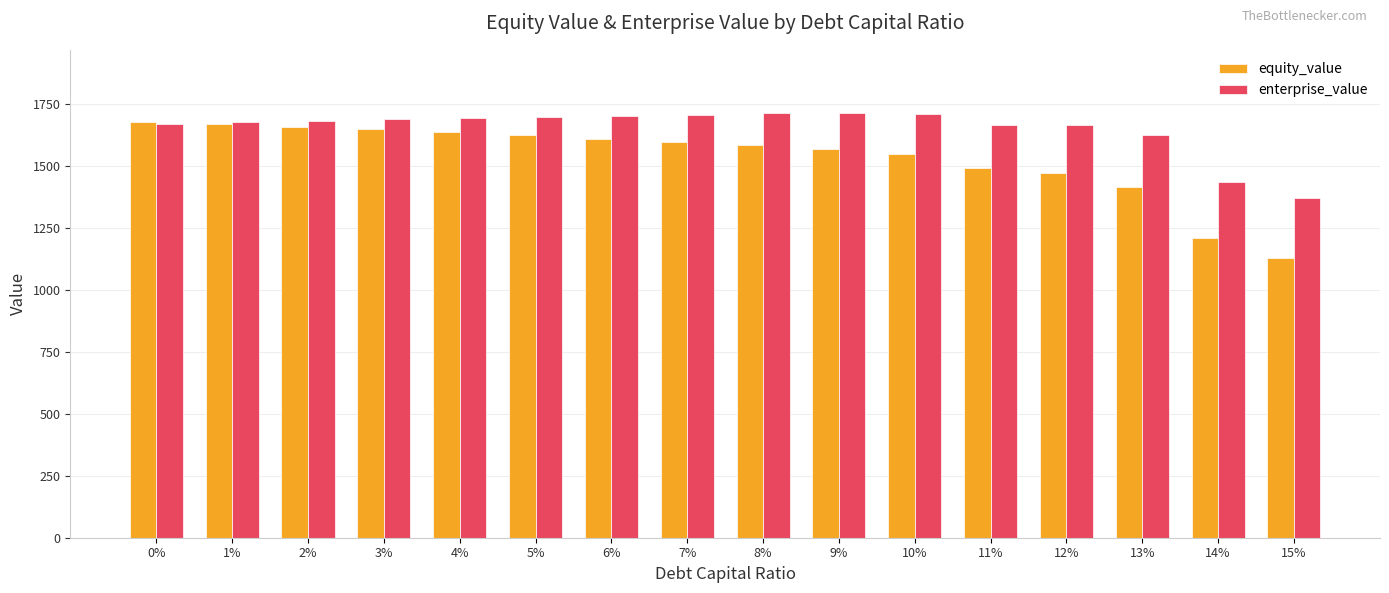

Count the number of categories in the chart.

16